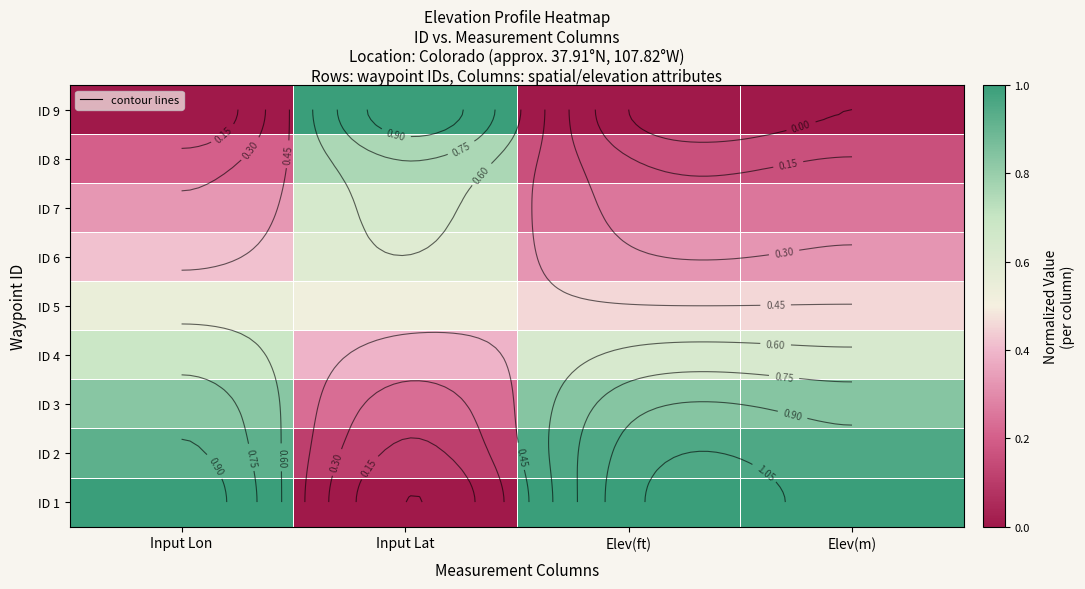

True or false: ID 2 has a value of 0.1 at Input Lat.

False